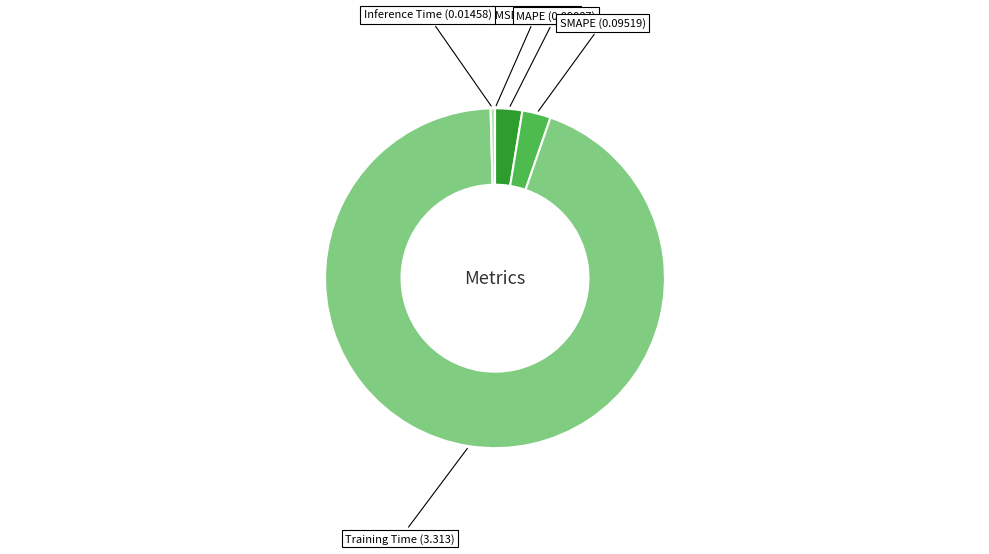

Does any single category account for the majority?

Yes